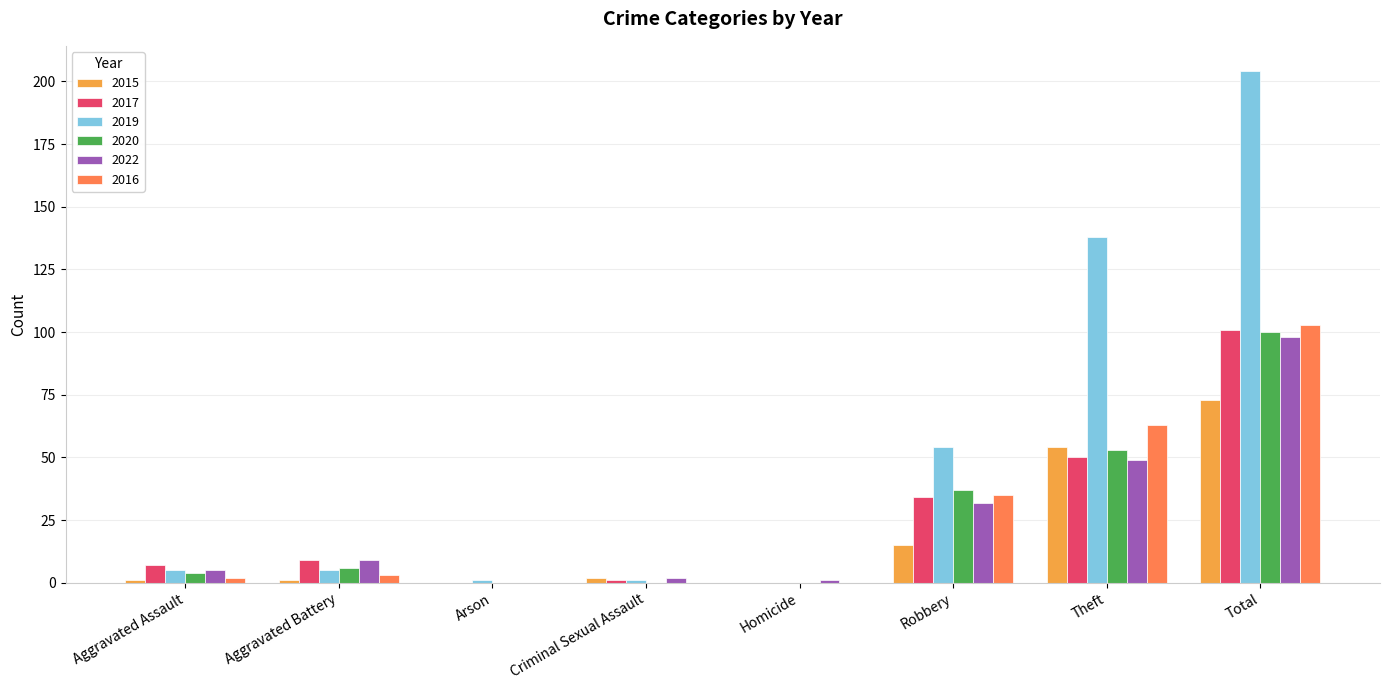

Is the value of 2015 at Theft greater than the value of 2022 at Robbery?

Yes